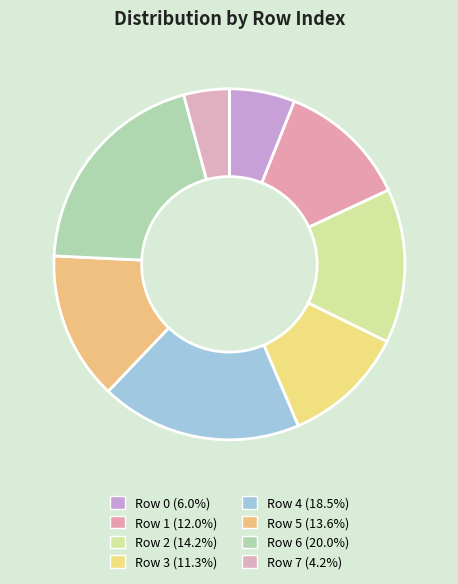

Rank the categories by value from lowest to highest.

7, 0, 3, 1, 5, 2, 4, 6